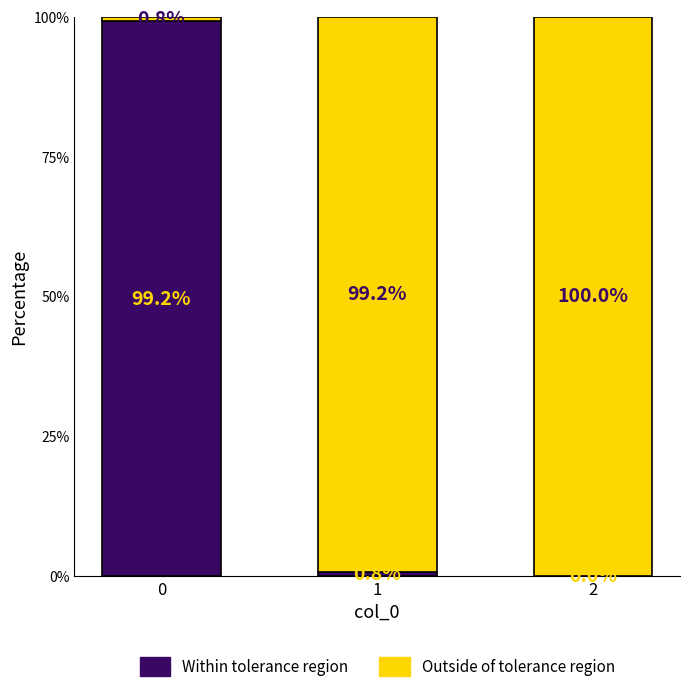

True or false: Within tolerance region has a value of 99.2 at 0.

True